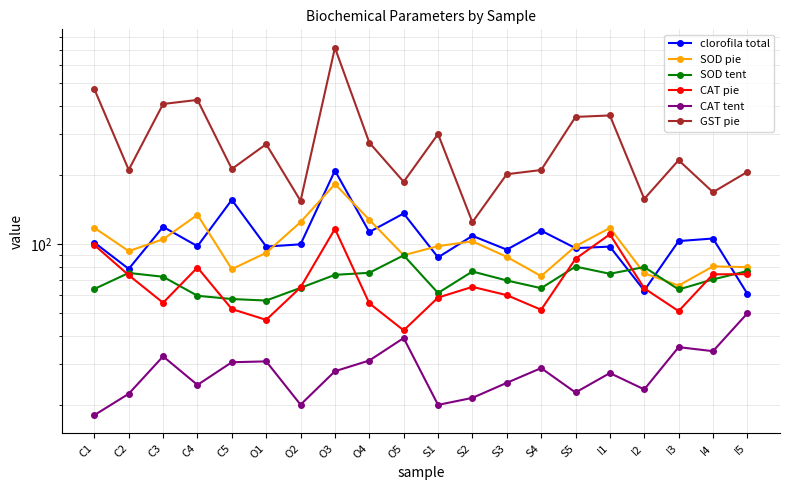

In CAT tent, how many points are higher than both neighbors (excluding endpoints)?

6